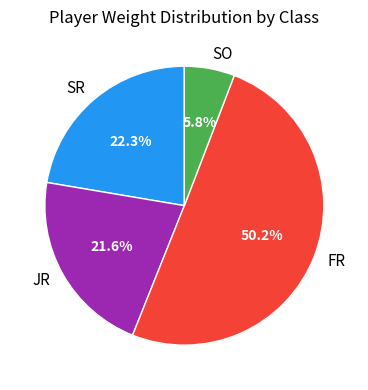

What is the total percentage of FR and SR?

72.6%